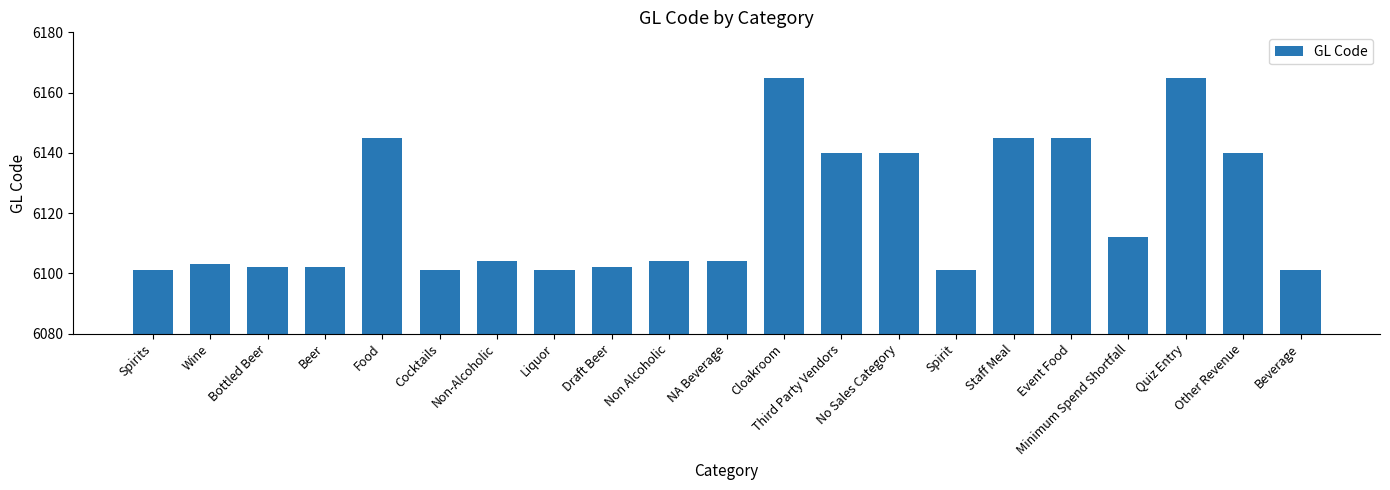

Does the chart contain any negative values?

No